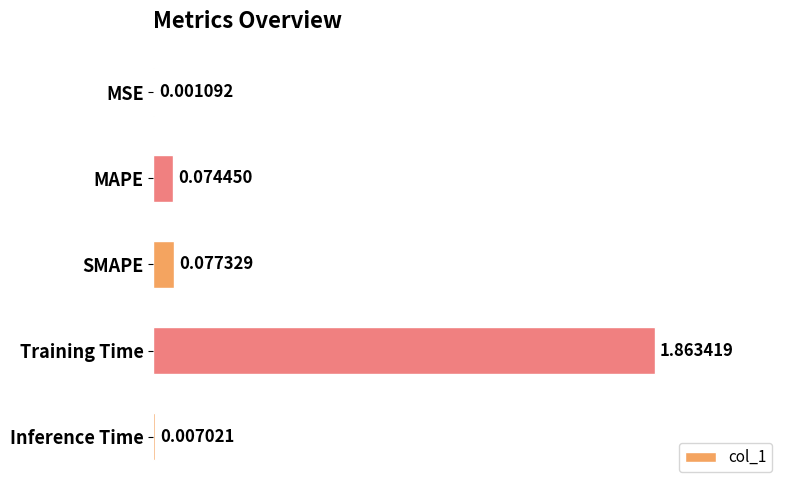

Which category has the highest value across all series?

Training Time